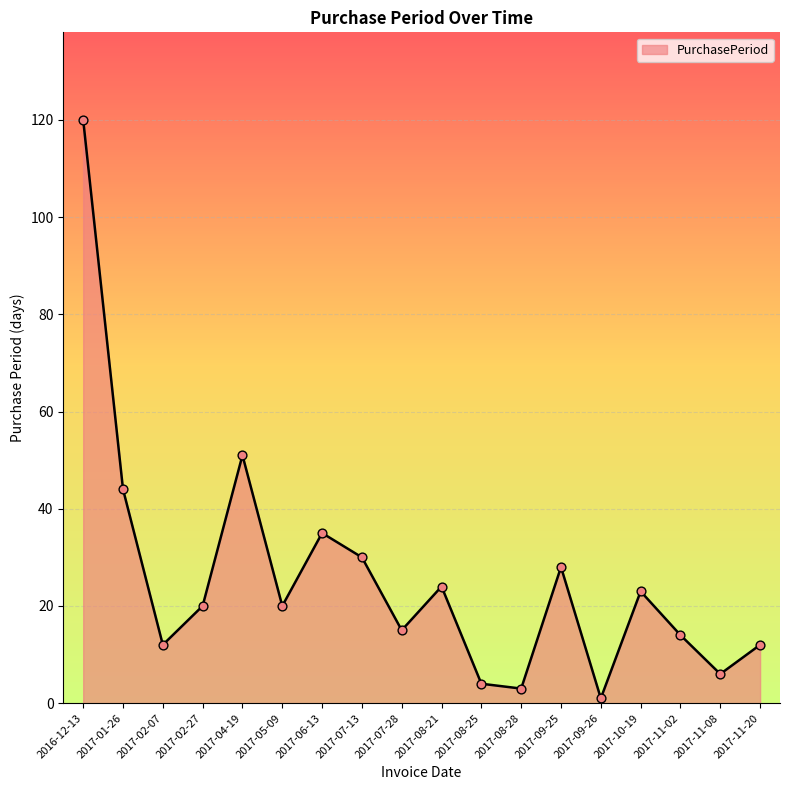

What is the change in value from 2017-02-07 to 2017-11-02?

+2